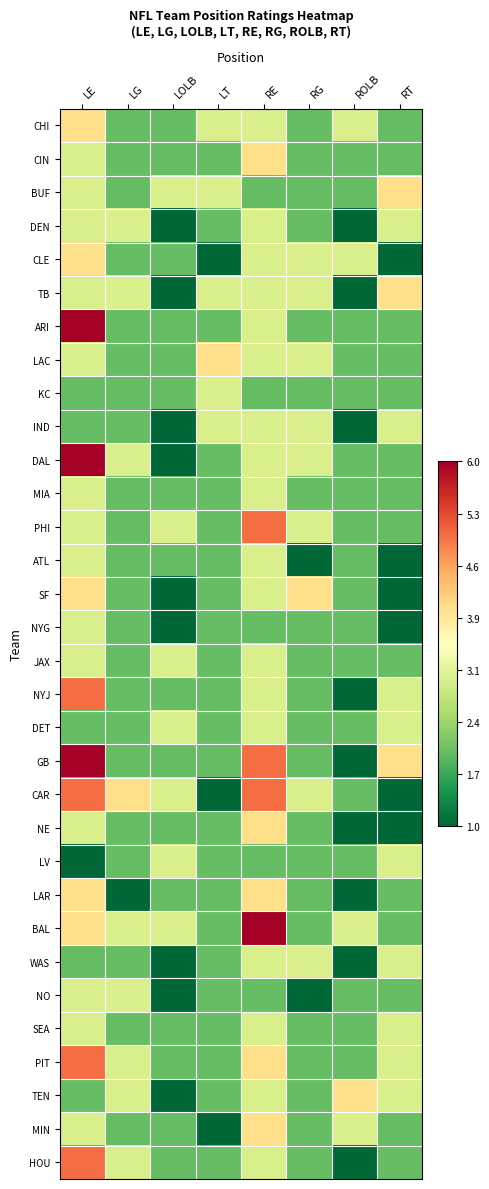

Reading left to right, extract all data points from this chart.

CHI: LE=4	LG=2	LOLB=2	LT=3	RE=3	RG=2	ROLB=3	RT=2
CIN: LE=3	LG=2	LOLB=2	LT=2	RE=4	RG=2	ROLB=2	RT=2
BUF: LE=3	LG=2	LOLB=3	LT=3	RE=2	RG=2	ROLB=2	RT=4
DEN: LE=3	LG=3	LOLB=1	LT=2	RE=3	RG=2	ROLB=1	RT=3
CLE: LE=4	LG=2	LOLB=2	LT=1	RE=3	RG=3	ROLB=3	RT=1
TB: LE=3	LG=3	LOLB=1	LT=3	RE=3	RG=3	ROLB=1	RT=4
ARI: LE=6	LG=2	LOLB=2	LT=2	RE=3	RG=2	ROLB=2	RT=2
LAC: LE=3	LG=2	LOLB=2	LT=4	RE=3	RG=3	ROLB=2	RT=2
KC: LE=2	LG=2	LOLB=2	LT=3	RE=2	RG=2	ROLB=2	RT=2
IND: LE=2	LG=2	LOLB=1	LT=3	RE=3	RG=3	ROLB=1	RT=3
DAL: LE=6	LG=3	LOLB=1	LT=2	RE=3	RG=3	ROLB=2	RT=2
MIA: LE=3	LG=2	LOLB=2	LT=2	RE=3	RG=2	ROLB=2	RT=2
PHI: LE=3	LG=2	LOLB=3	LT=2	RE=5	RG=3	ROLB=2	RT=2
ATL: LE=3	LG=2	LOLB=2	LT=2	RE=3	RG=1	ROLB=2	RT=1
SF: LE=4	LG=2	LOLB=1	LT=2	RE=3	RG=4	ROLB=2	RT=1
NYG: LE=3	LG=2	LOLB=1	LT=2	RE=2	RG=2	ROLB=2	RT=1
JAX: LE=3	LG=2	LOLB=3	LT=2	RE=3	RG=2	ROLB=2	RT=2
NYJ: LE=5	LG=2	LOLB=2	LT=2	RE=3	RG=2	ROLB=1	RT=3
DET: LE=2	LG=2	LOLB=3	LT=2	RE=3	RG=2	ROLB=2	RT=3
GB: LE=6	LG=2	LOLB=2	LT=2	RE=5	RG=2	ROLB=1	RT=4
CAR: LE=5	LG=4	LOLB=3	LT=1	RE=5	RG=3	ROLB=2	RT=1
NE: LE=3	LG=2	LOLB=2	LT=2	RE=4	RG=2	ROLB=1	RT=1
LV: LE=1	LG=2	LOLB=3	LT=2	RE=2	RG=2	ROLB=2	RT=3
LAR: LE=4	LG=1	LOLB=2	LT=2	RE=4	RG=2	ROLB=1	RT=2
BAL: LE=4	LG=3	LOLB=3	LT=2	RE=6	RG=2	ROLB=3	RT=2
WAS: LE=2	LG=2	LOLB=1	LT=2	RE=3	RG=3	ROLB=1	RT=3
NO: LE=3	LG=3	LOLB=1	LT=2	RE=2	RG=1	ROLB=2	RT=2
SEA: LE=3	LG=2	LOLB=2	LT=2	RE=3	RG=2	ROLB=2	RT=3
PIT: LE=5	LG=3	LOLB=2	LT=2	RE=4	RG=2	ROLB=2	RT=3
TEN: LE=2	LG=3	LOLB=1	LT=2	RE=3	RG=2	ROLB=4	RT=3
MIN: LE=3	LG=2	LOLB=2	LT=1	RE=4	RG=2	ROLB=3	RT=2
HOU: LE=5	LG=3	LOLB=2	LT=2	RE=3	RG=2	ROLB=1	RT=2